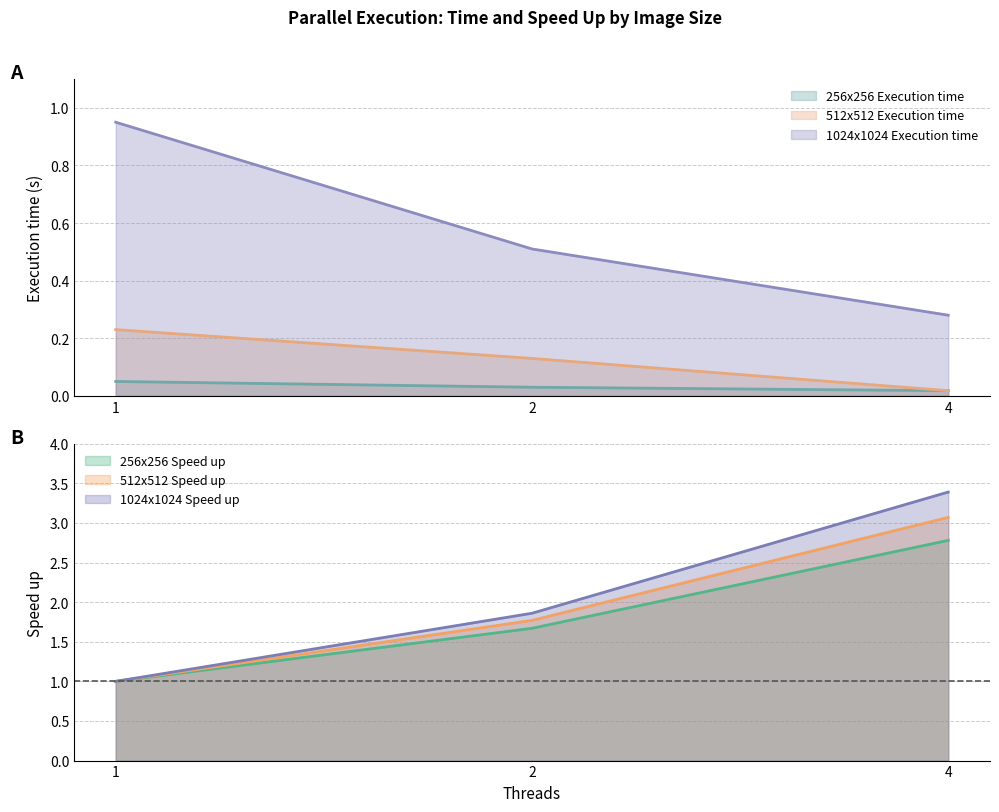

True or false: 256x256 Execution time has a value of 0.0 at 2.

True